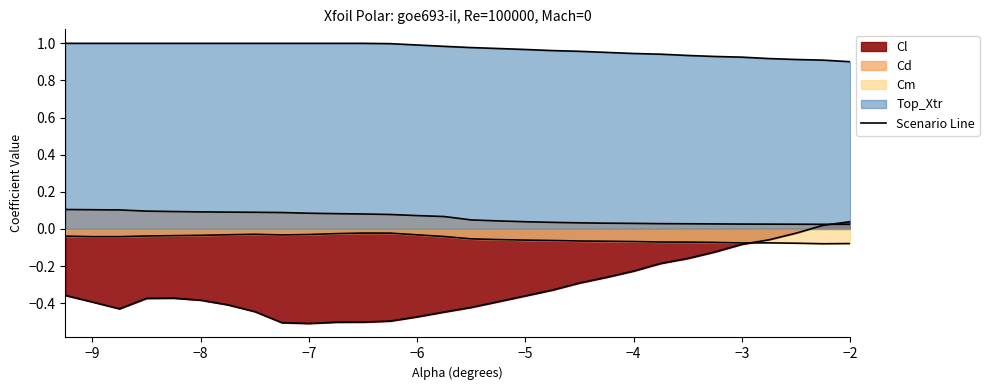

Reading left to right, extract all data points from this chart.

Cl: -0.4	-0.4	-0.4	-0.4	-0.4	-0.4	-0.4	-0.4	-0.5	-0.5	-0.5	-0.5	-0.5	-0.5	-0.4	-0.4	-0.4	-0.4	-0.3	-0.3	-0.3	-0.2	-0.2	-0.2	-0.1	-0.1	-0.1	-0.0	0.0	0.0
Cd: 0.1	0.1	0.1	0.1	0.1	0.1	0.1	0.1	0.1	0.1	0.1	0.1	0.1	0.1	0.1	0.0	0.0	0.0	0.0	0.0	0.0	0.0	0.0	0.0	0.0	0.0	0.0	0.0	0.0	0.0
Cm: -0.0	-0.0	-0.0	-0.0	-0.0	-0.0	-0.0	-0.0	-0.0	-0.0	-0.0	-0.0	-0.0	-0.0	-0.0	-0.1	-0.1	-0.1	-0.1	-0.1	-0.1	-0.1	-0.1	-0.1	-0.1	-0.1	-0.1	-0.1	-0.1	-0.1
Top_Xtr: 1.0	1.0	1.0	1.0	1.0	1.0	1.0	1.0	1.0	1.0	1.0	1.0	1.0	1.0	1.0	1.0	1.0	1.0	1.0	1.0	1.0	0.9	0.9	0.9	0.9	0.9	0.9	0.9	0.9	0.9